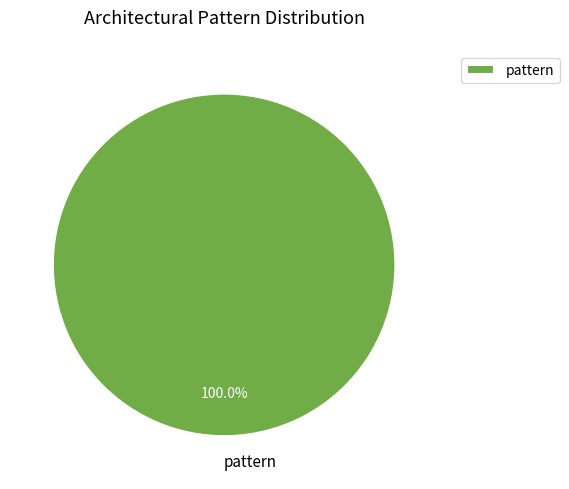

Which category accounts for the majority?

pattern